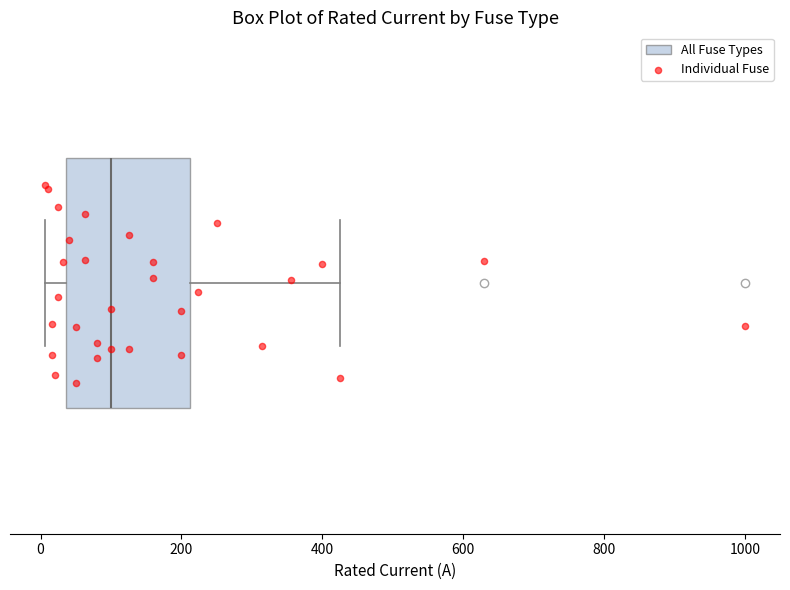

Where does the median line of the box sit on the x-axis? The values are not printed on the chart, so give them approximately, as read against the axis.

100